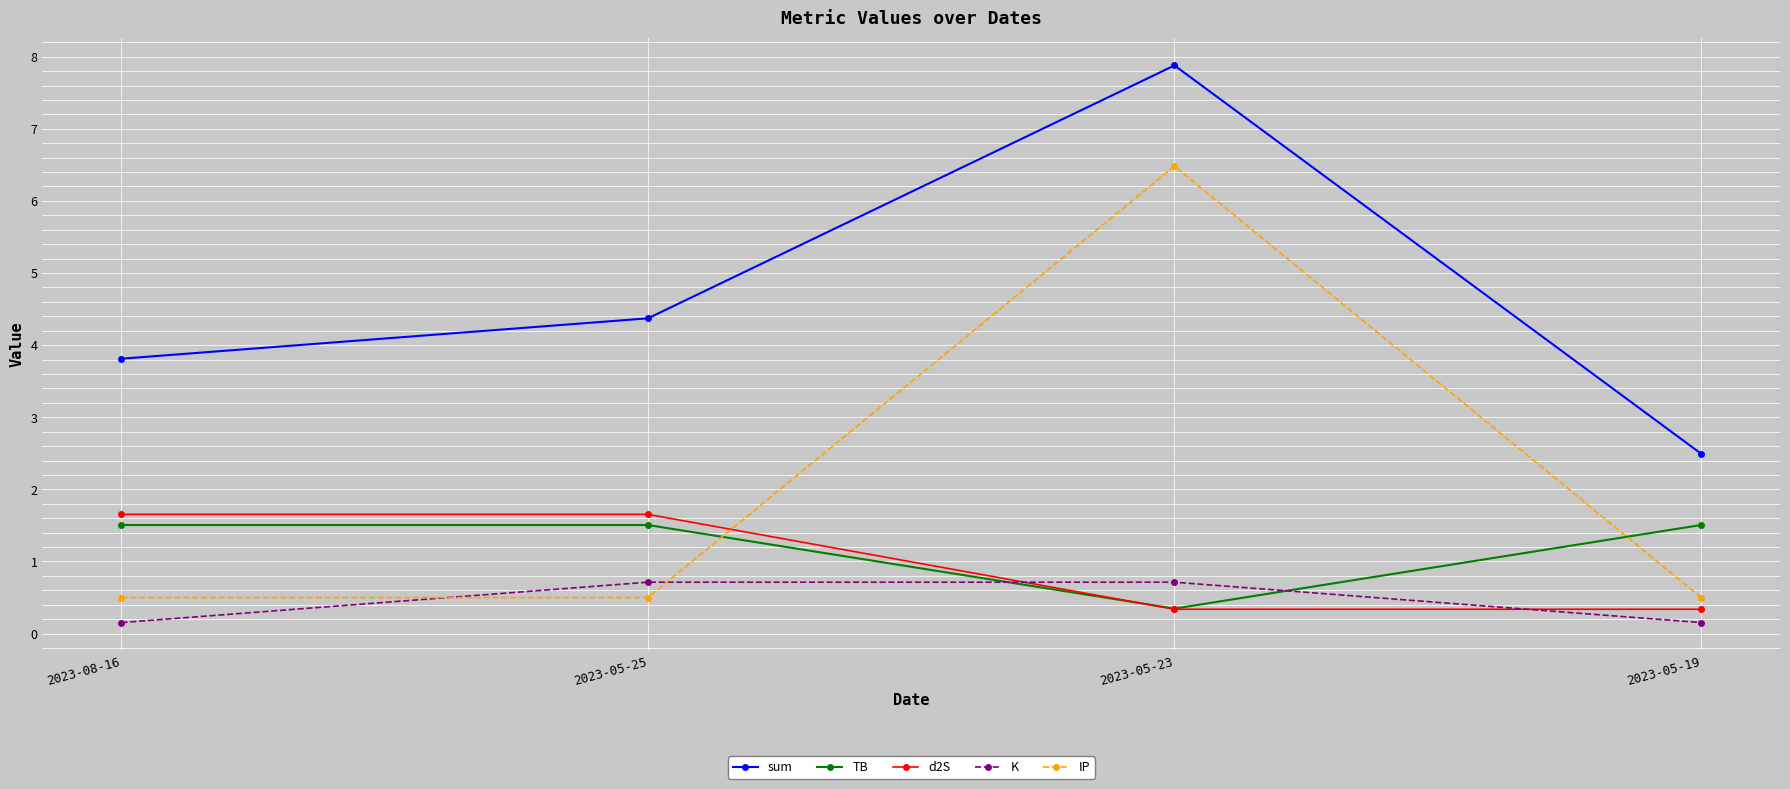

Count the number of data series in this chart.

5